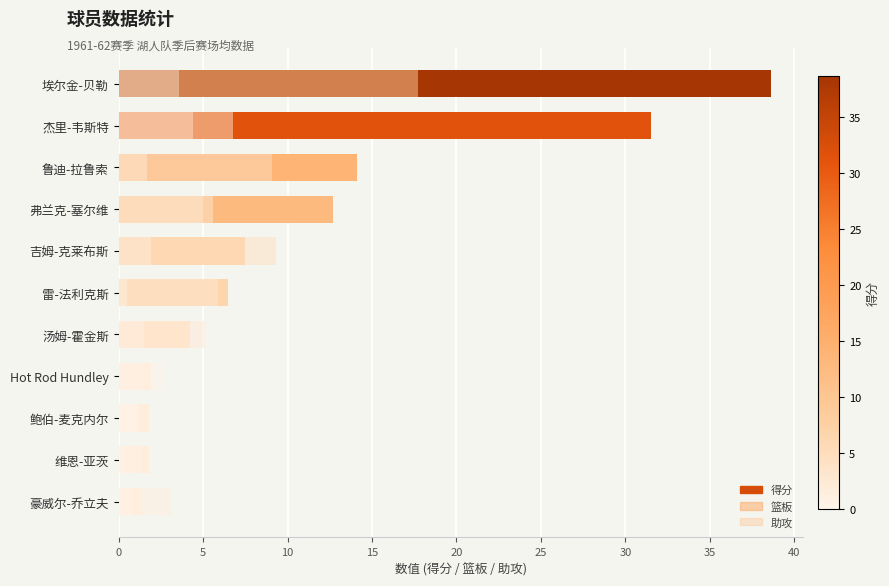

How many bars are there in each group?

3